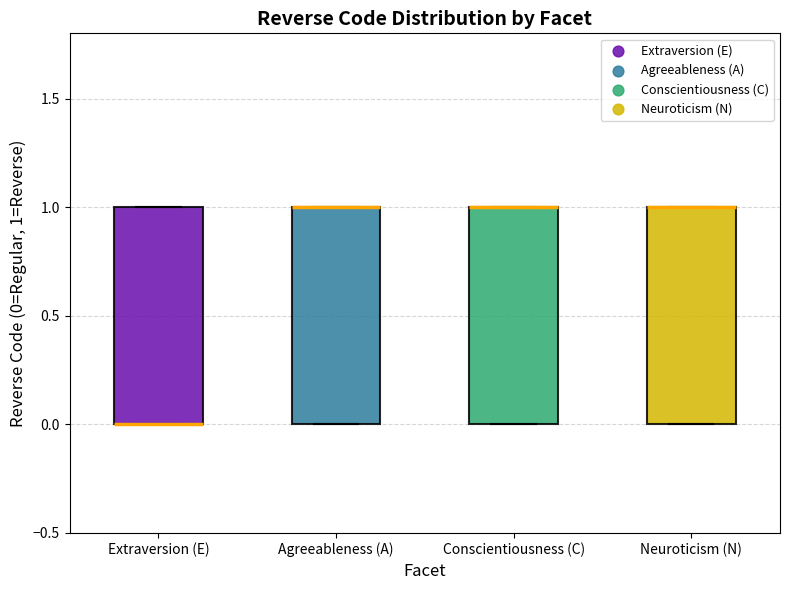

Reading left to right, read every box against the y-axis: the position of its median line, the range the box covers, and the ends of its whiskers. The values are not printed on the chart, so give them approximately, as read against the axis.

Extraversion (E): median 0 (drawn on the box's lower edge), box 0 to 1, whiskers 0 to 1
Agreeableness (A): median 1 (drawn on the box's upper edge), box 0 to 1, whiskers 0 to 1
Conscientiousness (C): median 1 (drawn on the box's upper edge), box 0 to 1, whiskers 0 to 1
Neuroticism (N): median 1 (drawn on the box's upper edge), box 0 to 1, whiskers 0 to 1